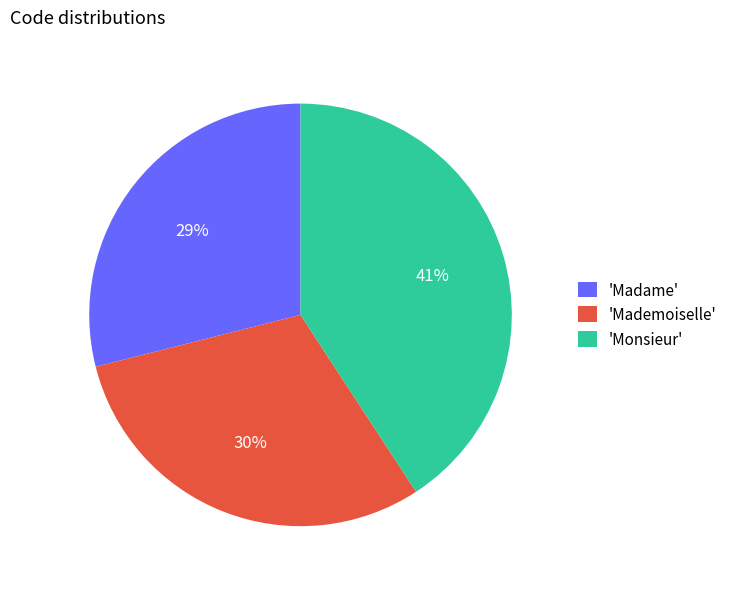

What percentage is the 'Monsieur' slice, to the nearest percent?

41%